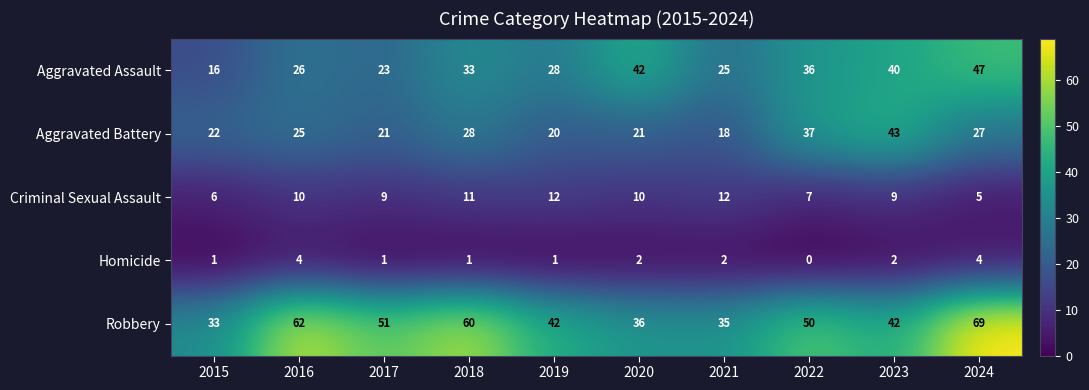

What is the greatest value displayed?

69